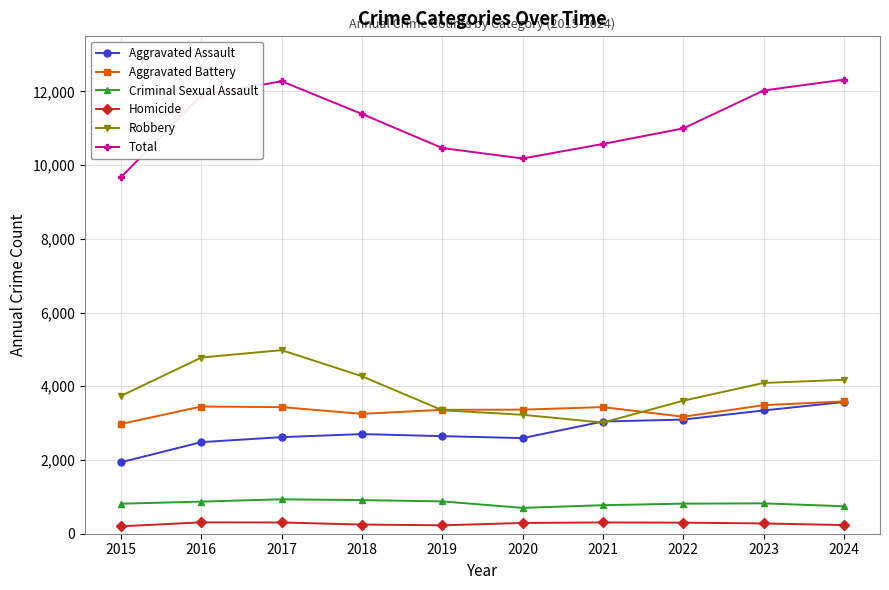

The Aggravated Battery series shows 3435 at 2017. True or false?

True